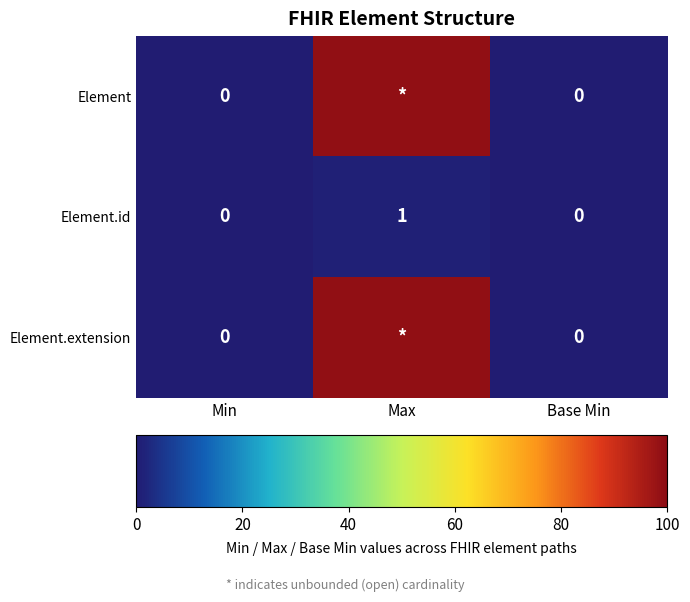

True or false: Element.id has a value of 1 at Max.

True